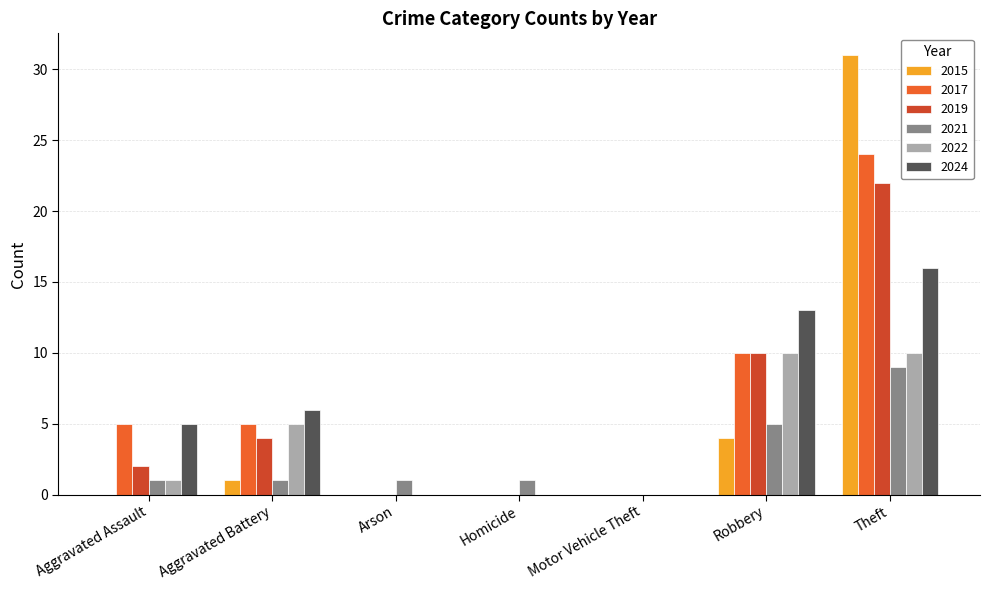

Reading left to right, what are all the values shown in this chart?

2015: Aggravated Assault=0	Aggravated Battery=1	Arson=0	Homicide=0	Motor Vehicle Theft=0	Robbery=4	Theft=31
2017: Aggravated Assault=5	Aggravated Battery=5	Arson=0	Homicide=0	Motor Vehicle Theft=0	Robbery=10	Theft=24
2019: Aggravated Assault=2	Aggravated Battery=4	Arson=0	Homicide=0	Motor Vehicle Theft=0	Robbery=10	Theft=22
2021: Aggravated Assault=1	Aggravated Battery=1	Arson=1	Homicide=1	Motor Vehicle Theft=0	Robbery=5	Theft=9
2022: Aggravated Assault=1	Aggravated Battery=5	Arson=0	Homicide=0	Motor Vehicle Theft=0	Robbery=10	Theft=10
2024: Aggravated Assault=5	Aggravated Battery=6	Arson=0	Homicide=0	Motor Vehicle Theft=0	Robbery=13	Theft=16